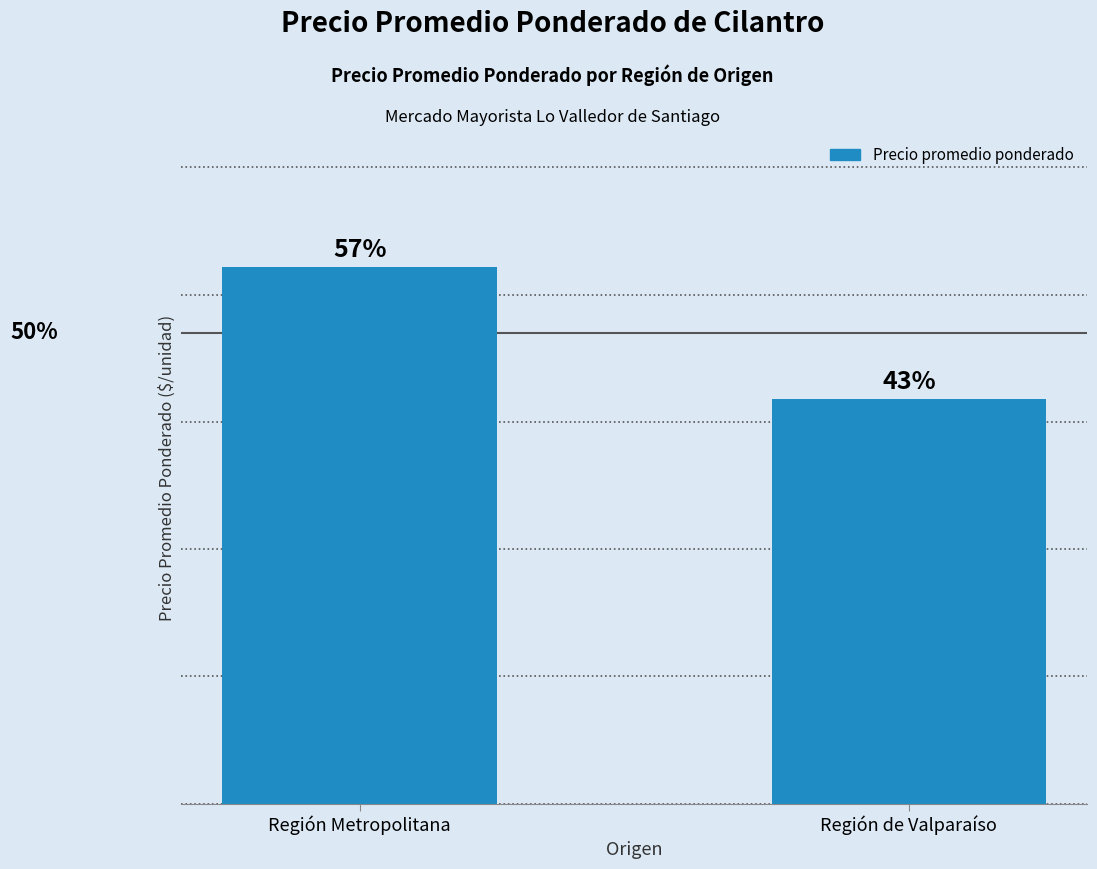

Between Región Metropolitana and Región de Valparaíso, which is larger?

Región Metropolitana